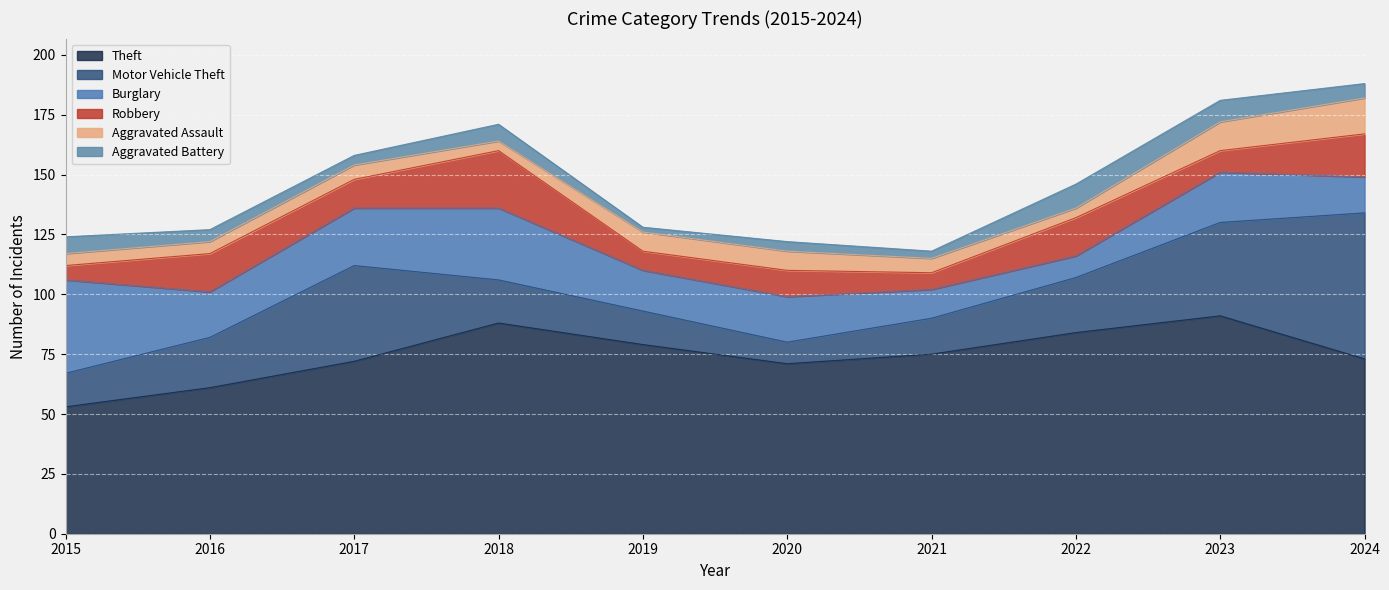

Is it true that Burglary equals 6 at 2020?

False